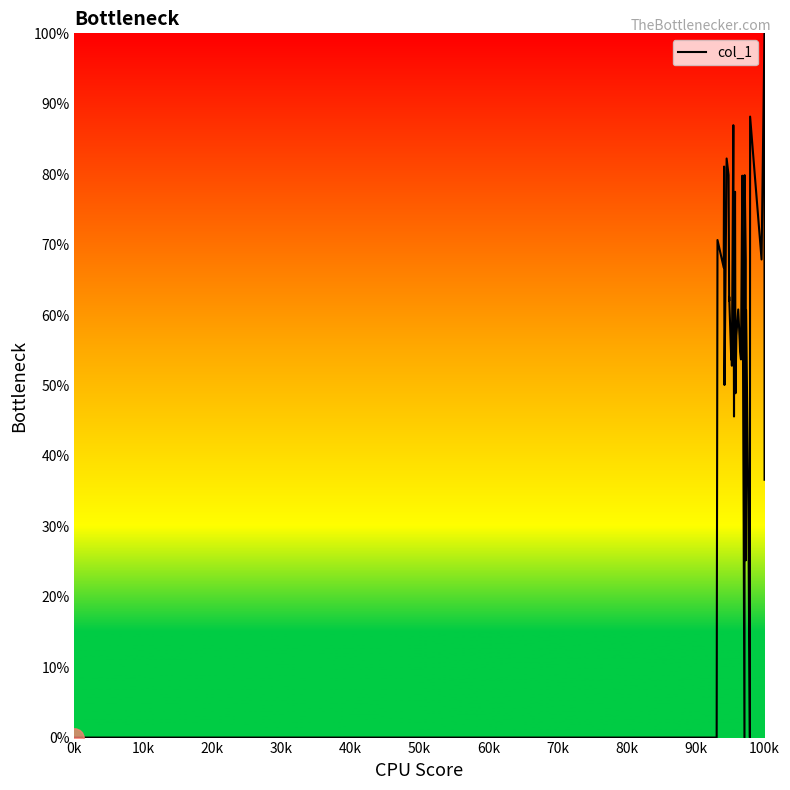

How many points are lower than both their immediate neighbors (excluding endpoints)?

12